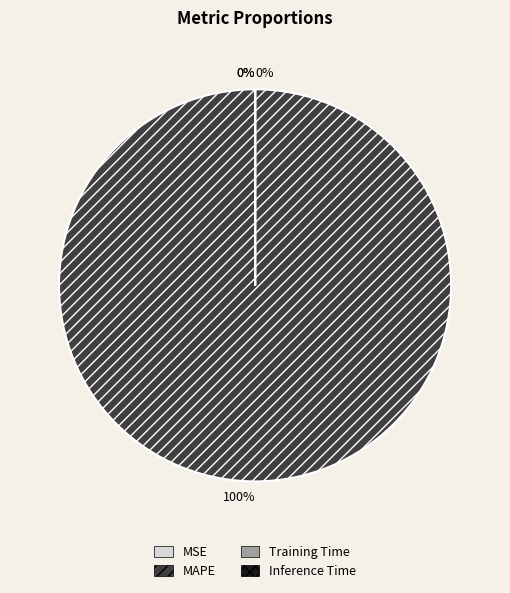

Which slice represents more than half of the pie?

MAPE